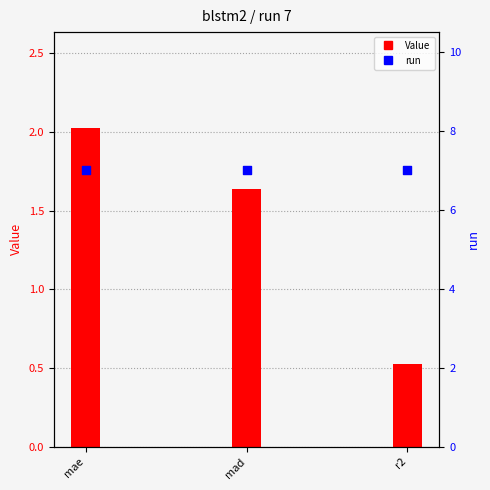

What are all the series names shown in the legend?

Value, run